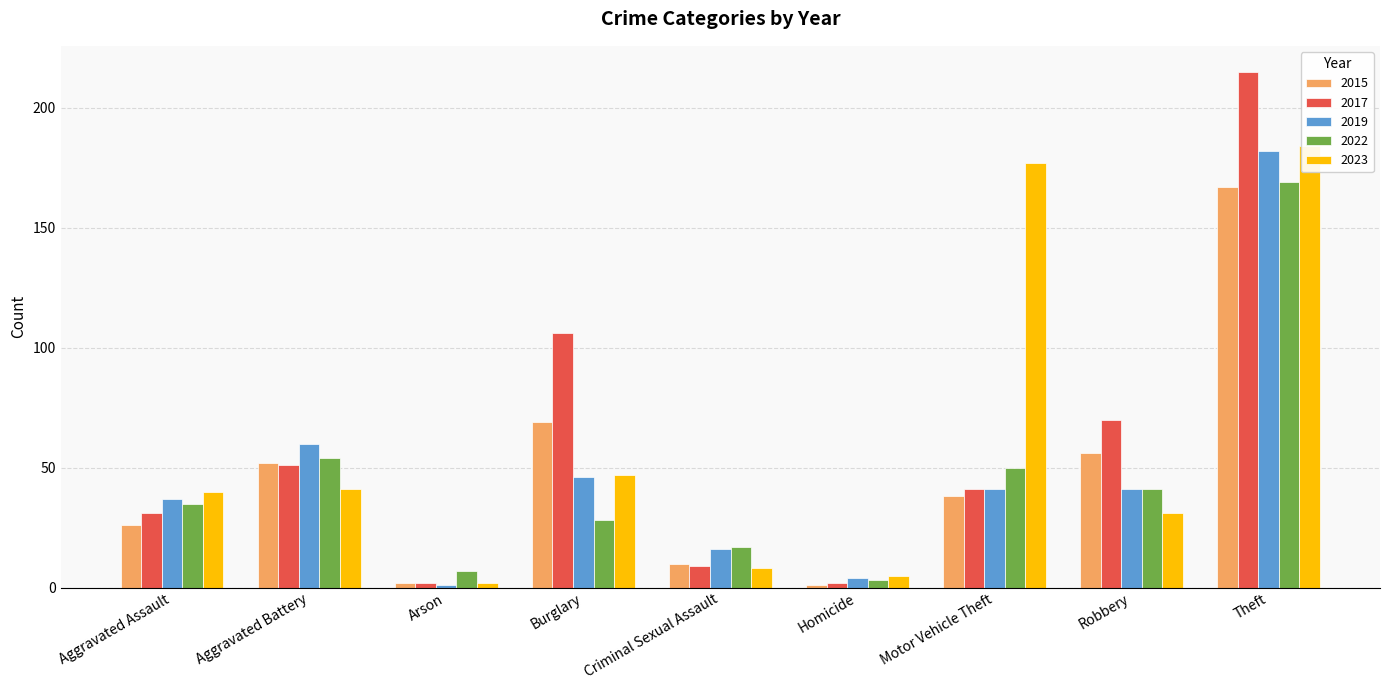

What is the highest value of the 2023 series?

184